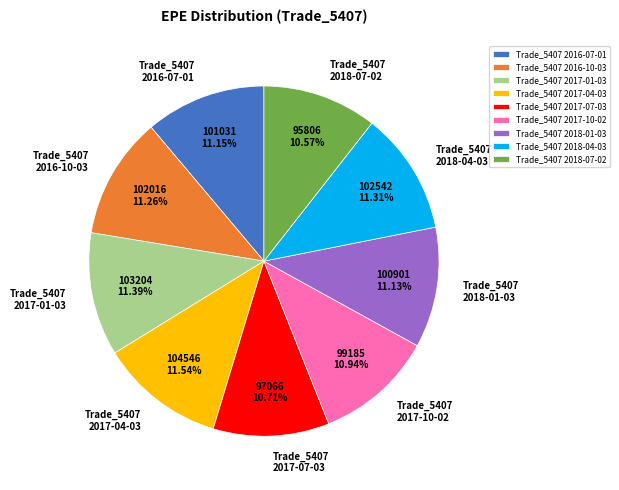

Approximately how many times larger is the value at Trade_5407 2018-04-03 compared to Trade_5407 2016-10-03?

1.0